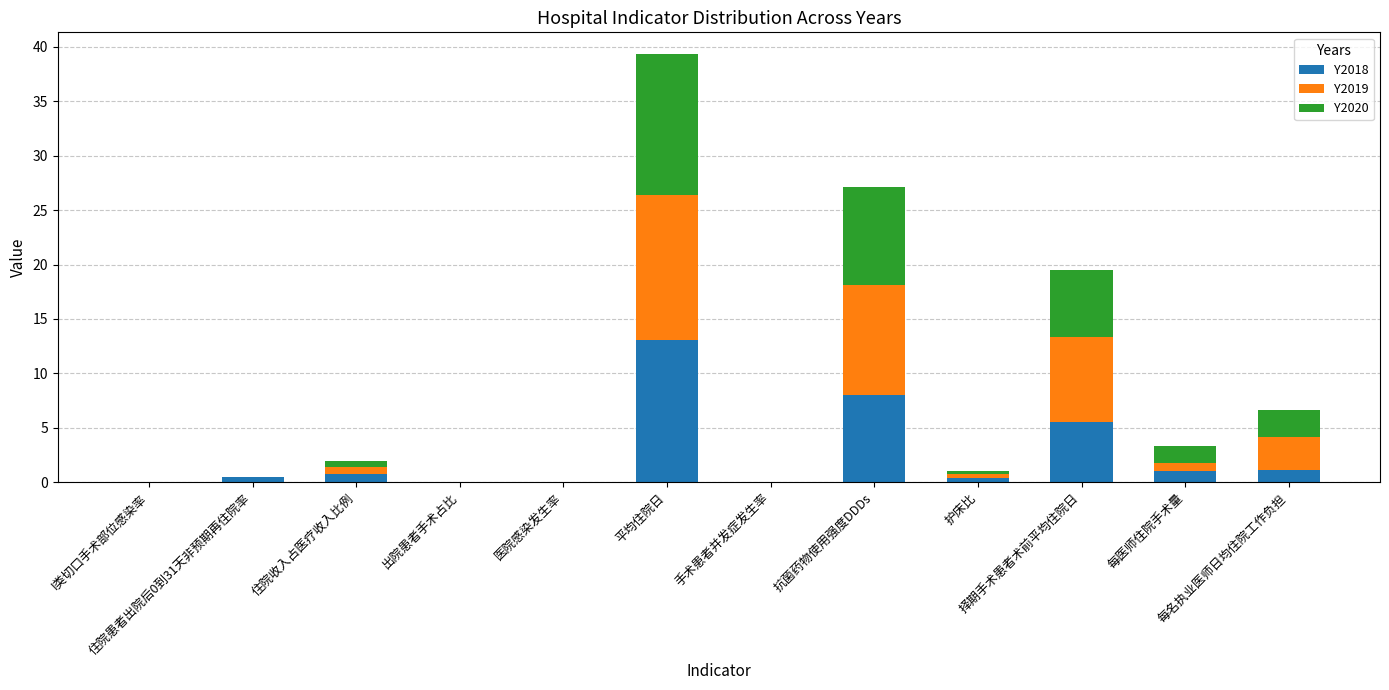

How many series are shown in this chart?

3